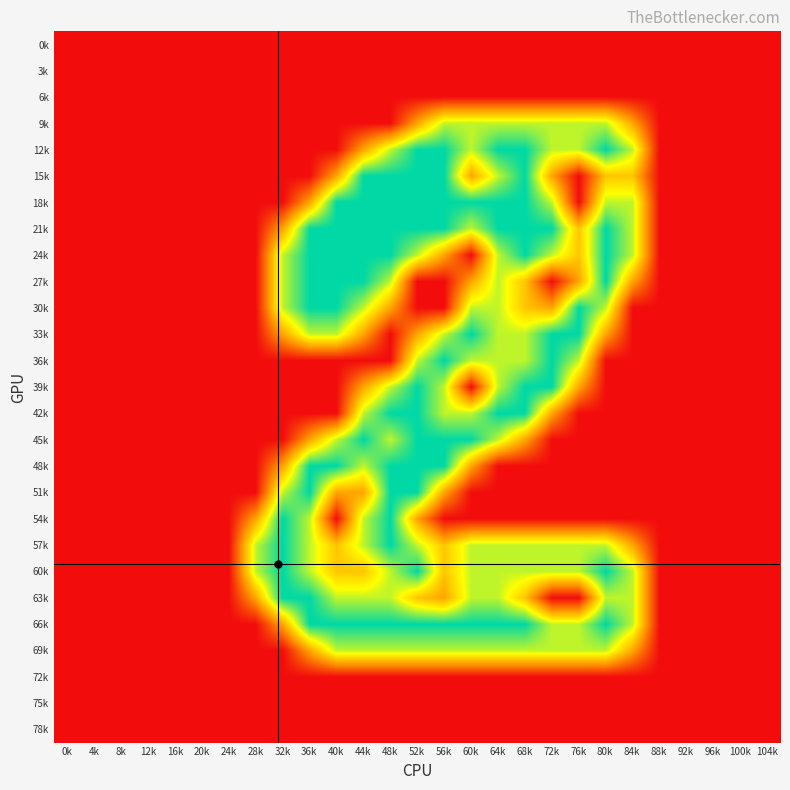

Reading left to right, transcribe all the data shown in this chart.

0k: 0k=0.0	4k=0.0	8k=0.0	12k=0.0	16k=0.0	20k=0.0	24k=0.0	28k=0.0	32k=0.0	36k=0.0	40k=0.0	44k=0.0	48k=0.0	52k=0.0	56k=0.0	60k=0.0	64k=0.0	68k=0.0	72k=0.0	76k=0.0	80k=0.0	84k=0.0	88k=0.0	92k=0.0	96k=0.0	100k=0.0	104k=0.0
3k: 0k=0.0	4k=0.0	8k=0.0	12k=0.0	16k=0.0	20k=0.0	24k=0.0	28k=0.0	32k=0.0	36k=0.0	40k=0.0	44k=0.0	48k=0.0	52k=0.0	56k=0.0	60k=0.0	64k=0.0	68k=0.0	72k=0.0	76k=0.0	80k=0.0	84k=0.0	88k=0.0	92k=0.0	96k=0.0	100k=0.0	104k=0.0
6k: 0k=0.0	4k=0.0	8k=0.0	12k=0.0	16k=0.0	20k=0.0	24k=0.0	28k=0.0	32k=0.0	36k=0.0	40k=0.0	44k=0.0	48k=0.0	52k=0.0	56k=0.0	60k=0.0	64k=0.0	68k=0.0	72k=0.0	76k=0.0	80k=0.0	84k=0.0	88k=0.0	92k=0.0	96k=0.0	100k=0.0	104k=0.0
9k: 0k=0.0	4k=0.0	8k=0.0	12k=0.0	16k=0.0	20k=0.0	24k=0.0	28k=0.0	32k=0.0	36k=0.0	40k=0.0	44k=0.0	48k=0.0	52k=0.8	56k=1.5	60k=1.5	64k=1.5	68k=1.5	72k=1.5	76k=1.5	80k=1.5	84k=0.8	88k=0.0	92k=0.0	96k=0.0	100k=0.0	104k=0.0
12k: 0k=0.0	4k=0.0	8k=0.0	12k=0.0	16k=0.0	20k=0.0	24k=0.0	28k=0.0	32k=0.0	36k=0.0	40k=0.0	44k=0.8	48k=1.5	52k=2.0	56k=2.0	60k=1.5	64k=2.0	68k=2.0	72k=1.5	76k=1.5	80k=2.0	84k=1.5	88k=0.0	92k=0.0	96k=0.0	100k=0.0	104k=0.0
15k: 0k=0.0	4k=0.0	8k=0.0	12k=0.0	16k=0.0	20k=0.0	24k=0.0	28k=0.0	32k=0.0	36k=0.0	40k=0.8	44k=2.0	48k=2.0	52k=2.0	56k=2.0	60k=0.8	64k=1.5	68k=2.0	72k=0.8	76k=0.0	80k=1.0	84k=1.0	88k=0.0	92k=0.0	96k=0.0	100k=0.0	104k=0.0
18k: 0k=0.0	4k=0.0	8k=0.0	12k=0.0	16k=0.0	20k=0.0	24k=0.0	28k=0.0	32k=0.0	36k=0.8	40k=2.0	44k=2.0	48k=2.0	52k=2.0	56k=2.0	60k=2.0	64k=2.0	68k=2.0	72k=1.5	76k=0.0	80k=1.5	84k=1.5	88k=0.0	92k=0.0	96k=0.0	100k=0.0	104k=0.0
21k: 0k=0.0	4k=0.0	8k=0.0	12k=0.0	16k=0.0	20k=0.0	24k=0.0	28k=0.0	32k=0.8	36k=2.0	40k=2.0	44k=2.0	48k=2.0	52k=2.0	56k=2.0	60k=1.5	64k=2.0	68k=2.0	72k=2.0	76k=1.0	80k=2.0	84k=1.5	88k=0.0	92k=0.0	96k=0.0	100k=0.0	104k=0.0
24k: 0k=0.0	4k=0.0	8k=0.0	12k=0.0	16k=0.0	20k=0.0	24k=0.0	28k=0.0	32k=1.5	36k=2.0	40k=2.0	44k=2.0	48k=2.0	52k=1.5	56k=0.8	60k=0.0	64k=1.5	68k=2.0	72k=1.5	76k=1.0	80k=2.0	84k=1.5	88k=0.0	92k=0.0	96k=0.0	100k=0.0	104k=0.0
27k: 0k=0.0	4k=0.0	8k=0.0	12k=0.0	16k=0.0	20k=0.0	24k=0.0	28k=0.0	32k=1.5	36k=2.0	40k=2.0	44k=2.0	48k=1.5	52k=0.0	56k=0.0	60k=0.8	64k=1.5	68k=1.0	72k=0.0	76k=0.8	80k=2.0	84k=0.8	88k=0.0	92k=0.0	96k=0.0	100k=0.0	104k=0.0
30k: 0k=0.0	4k=0.0	8k=0.0	12k=0.0	16k=0.0	20k=0.0	24k=0.0	28k=0.0	32k=1.5	36k=2.0	40k=2.0	44k=1.5	48k=0.8	52k=0.0	56k=0.0	60k=1.5	64k=1.5	68k=1.0	72k=0.8	76k=2.0	80k=1.5	84k=0.0	88k=0.0	92k=0.0	96k=0.0	100k=0.0	104k=0.0
33k: 0k=0.0	4k=0.0	8k=0.0	12k=0.0	16k=0.0	20k=0.0	24k=0.0	28k=0.0	32k=0.8	36k=1.5	40k=1.5	44k=0.8	48k=0.0	52k=0.8	56k=1.5	60k=2.0	64k=1.5	68k=1.5	72k=2.0	76k=2.0	80k=0.8	84k=0.0	88k=0.0	92k=0.0	96k=0.0	100k=0.0	104k=0.0
36k: 0k=0.0	4k=0.0	8k=0.0	12k=0.0	16k=0.0	20k=0.0	24k=0.0	28k=0.0	32k=0.0	36k=0.0	40k=0.0	44k=0.0	48k=0.0	52k=1.5	56k=2.0	60k=1.5	64k=1.5	68k=1.5	72k=2.0	76k=1.5	80k=0.0	84k=0.0	88k=0.0	92k=0.0	96k=0.0	100k=0.0	104k=0.0
39k: 0k=0.0	4k=0.0	8k=0.0	12k=0.0	16k=0.0	20k=0.0	24k=0.0	28k=0.0	32k=0.0	36k=0.0	40k=0.0	44k=0.8	48k=1.5	52k=2.0	56k=1.5	60k=0.0	64k=1.5	68k=2.0	72k=2.0	76k=0.8	80k=0.0	84k=0.0	88k=0.0	92k=0.0	96k=0.0	100k=0.0	104k=0.0
42k: 0k=0.0	4k=0.0	8k=0.0	12k=0.0	16k=0.0	20k=0.0	24k=0.0	28k=0.0	32k=0.0	36k=0.0	40k=0.0	44k=1.5	48k=2.0	52k=2.0	56k=1.5	60k=1.5	64k=2.0	68k=2.0	72k=0.8	76k=0.0	80k=0.0	84k=0.0	88k=0.0	92k=0.0	96k=0.0	100k=0.0	104k=0.0
45k: 0k=0.0	4k=0.0	8k=0.0	12k=0.0	16k=0.0	20k=0.0	24k=0.0	28k=0.0	32k=0.0	36k=0.8	40k=1.5	44k=2.0	48k=1.5	52k=2.0	56k=2.0	60k=2.0	64k=1.5	68k=0.8	72k=0.0	76k=0.0	80k=0.0	84k=0.0	88k=0.0	92k=0.0	96k=0.0	100k=0.0	104k=0.0
48k: 0k=0.0	4k=0.0	8k=0.0	12k=0.0	16k=0.0	20k=0.0	24k=0.0	28k=0.0	32k=0.8	36k=2.0	40k=2.0	44k=1.5	48k=2.0	52k=2.0	56k=2.0	60k=0.8	64k=0.0	68k=0.0	72k=0.0	76k=0.0	80k=0.0	84k=0.0	88k=0.0	92k=0.0	96k=0.0	100k=0.0	104k=0.0
51k: 0k=0.0	4k=0.0	8k=0.0	12k=0.0	16k=0.0	20k=0.0	24k=0.0	28k=0.0	32k=1.5	36k=2.0	40k=0.8	44k=0.8	48k=2.0	52k=2.0	56k=0.8	60k=0.0	64k=0.0	68k=0.0	72k=0.0	76k=0.0	80k=0.0	84k=0.0	88k=0.0	92k=0.0	96k=0.0	100k=0.0	104k=0.0
54k: 0k=0.0	4k=0.0	8k=0.0	12k=0.0	16k=0.0	20k=0.0	24k=0.0	28k=0.8	32k=2.0	36k=1.5	40k=0.0	44k=1.5	48k=2.0	52k=0.8	56k=0.0	60k=0.0	64k=0.0	68k=0.0	72k=0.0	76k=0.0	80k=0.0	84k=0.0	88k=0.0	92k=0.0	96k=0.0	100k=0.0	104k=0.0
57k: 0k=0.0	4k=0.0	8k=0.0	12k=0.0	16k=0.0	20k=0.0	24k=0.0	28k=1.5	32k=2.0	36k=1.5	40k=1.0	44k=1.5	48k=2.0	52k=1.5	56k=1.0	60k=1.5	64k=1.5	68k=1.5	72k=1.5	76k=1.5	80k=1.5	84k=0.8	88k=0.0	92k=0.0	96k=0.0	100k=0.0	104k=0.0
60k: 0k=0.0	4k=0.0	8k=0.0	12k=0.0	16k=0.0	20k=0.0	24k=0.0	28k=1.5	32k=2.0	36k=1.5	40k=1.0	44k=1.0	48k=1.5	52k=2.0	56k=1.0	60k=1.5	64k=1.5	68k=1.5	72k=1.5	76k=1.5	80k=2.0	84k=1.5	88k=0.0	92k=0.0	96k=0.0	100k=0.0	104k=0.0
63k: 0k=0.0	4k=0.0	8k=0.0	12k=0.0	16k=0.0	20k=0.0	24k=0.0	28k=0.8	32k=2.0	36k=2.0	40k=1.5	44k=1.5	48k=1.5	52k=1.0	56k=0.8	60k=1.5	64k=1.5	68k=1.0	72k=0.0	76k=0.0	80k=1.5	84k=1.5	88k=0.0	92k=0.0	96k=0.0	100k=0.0	104k=0.0
66k: 0k=0.0	4k=0.0	8k=0.0	12k=0.0	16k=0.0	20k=0.0	24k=0.0	28k=0.0	32k=0.8	36k=2.0	40k=2.0	44k=2.0	48k=2.0	52k=2.0	56k=2.0	60k=2.0	64k=2.0	68k=2.0	72k=1.5	76k=1.5	80k=2.0	84k=1.5	88k=0.0	92k=0.0	96k=0.0	100k=0.0	104k=0.0
69k: 0k=0.0	4k=0.0	8k=0.0	12k=0.0	16k=0.0	20k=0.0	24k=0.0	28k=0.0	32k=0.0	36k=0.8	40k=1.5	44k=1.5	48k=1.5	52k=1.5	56k=1.5	60k=1.5	64k=1.5	68k=1.5	72k=1.5	76k=1.5	80k=1.5	84k=0.8	88k=0.0	92k=0.0	96k=0.0	100k=0.0	104k=0.0
72k: 0k=0.0	4k=0.0	8k=0.0	12k=0.0	16k=0.0	20k=0.0	24k=0.0	28k=0.0	32k=0.0	36k=0.0	40k=0.0	44k=0.0	48k=0.0	52k=0.0	56k=0.0	60k=0.0	64k=0.0	68k=0.0	72k=0.0	76k=0.0	80k=0.0	84k=0.0	88k=0.0	92k=0.0	96k=0.0	100k=0.0	104k=0.0
75k: 0k=0.0	4k=0.0	8k=0.0	12k=0.0	16k=0.0	20k=0.0	24k=0.0	28k=0.0	32k=0.0	36k=0.0	40k=0.0	44k=0.0	48k=0.0	52k=0.0	56k=0.0	60k=0.0	64k=0.0	68k=0.0	72k=0.0	76k=0.0	80k=0.0	84k=0.0	88k=0.0	92k=0.0	96k=0.0	100k=0.0	104k=0.0
78k: 0k=0.0	4k=0.0	8k=0.0	12k=0.0	16k=0.0	20k=0.0	24k=0.0	28k=0.0	32k=0.0	36k=0.0	40k=0.0	44k=0.0	48k=0.0	52k=0.0	56k=0.0	60k=0.0	64k=0.0	68k=0.0	72k=0.0	76k=0.0	80k=0.0	84k=0.0	88k=0.0	92k=0.0	96k=0.0	100k=0.0	104k=0.0